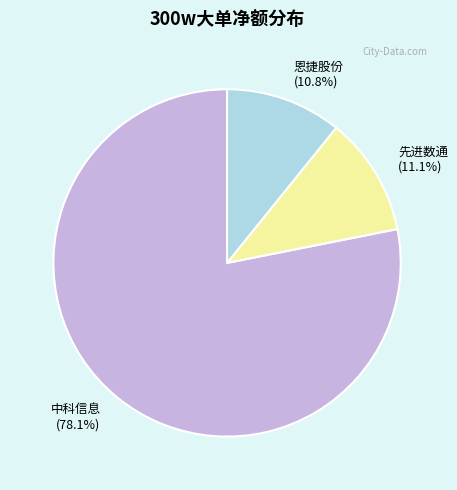

What percentage is NOT represented by 恩捷股份 (10.8%)?

89.2%